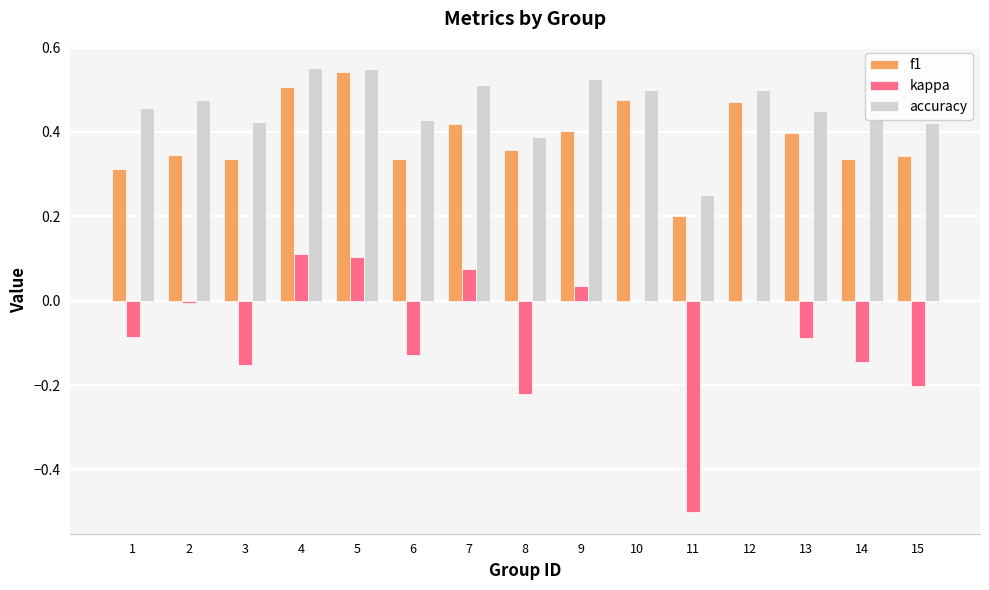

Between 1 and 5, which series saw the biggest shift?

f1